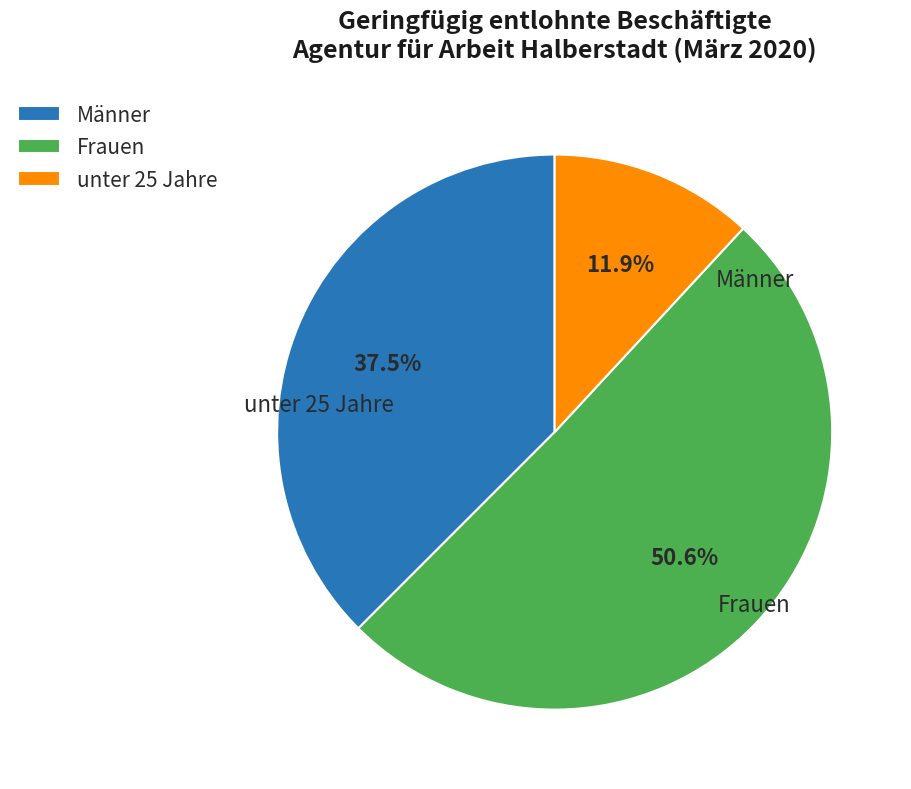

What percentage is NOT represented by unter 25 Jahre?

88.1%